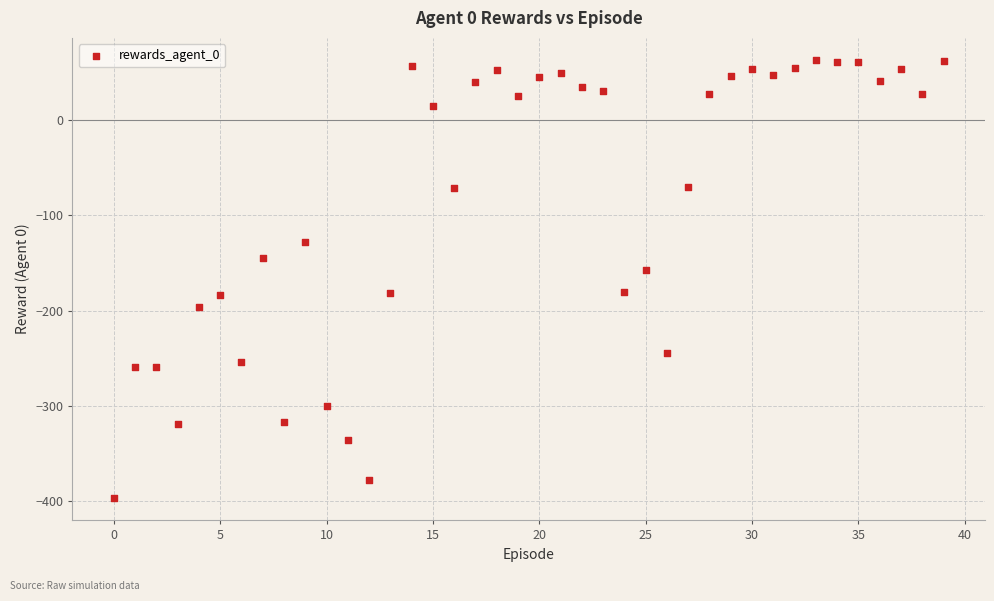

What is the range of Y values (max minus min)?

460